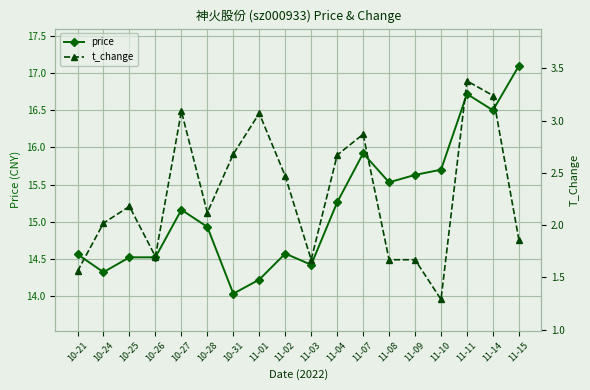

How many interior local peaks does the t_change series have?

5